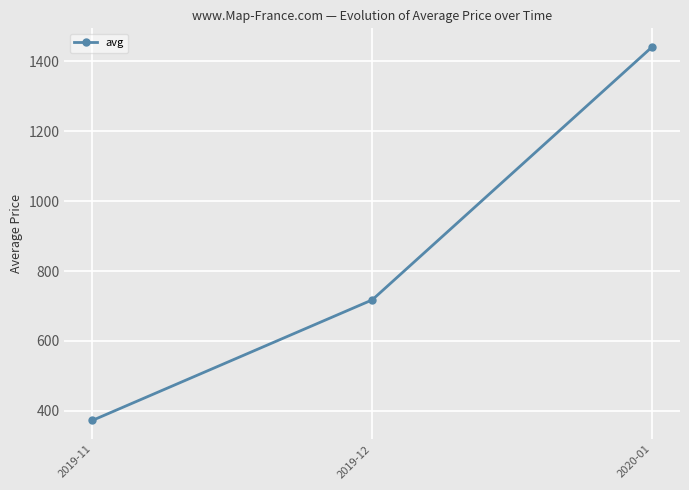

What is the label of the 2nd point from the right?

2019-12